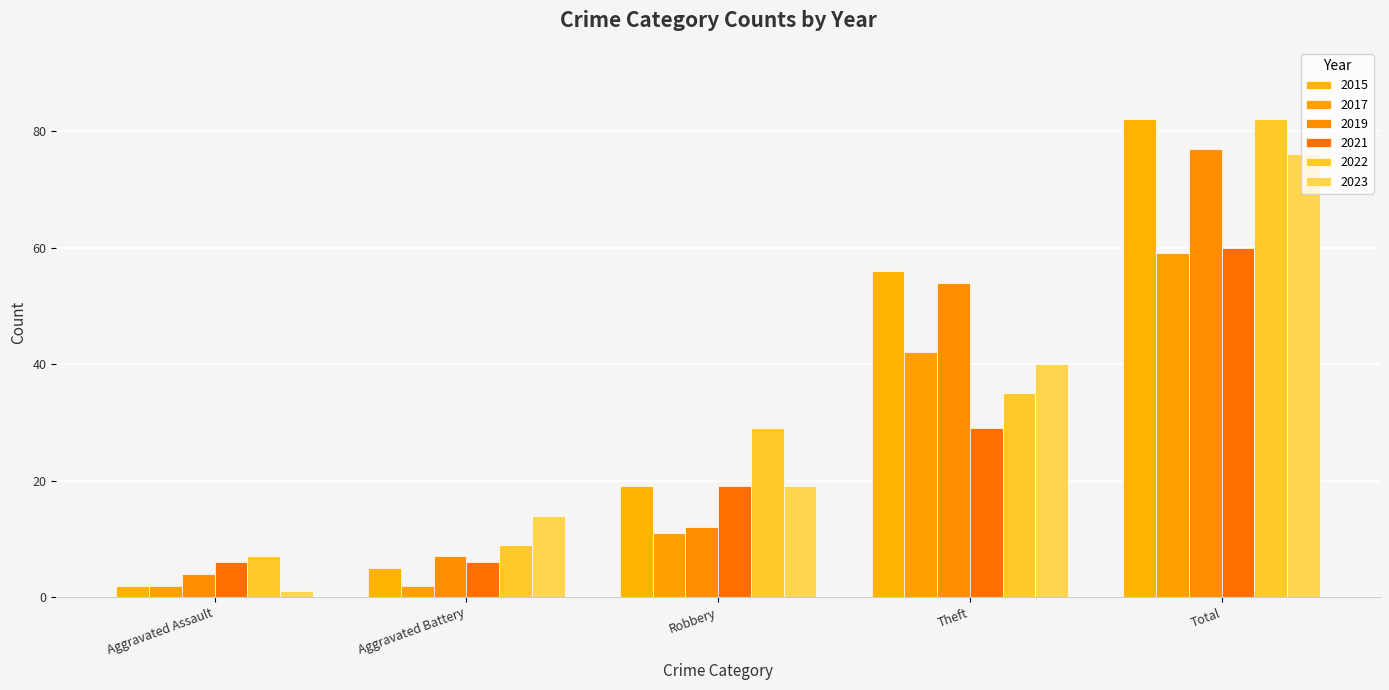

What is the difference between the highest and lowest values at Aggravated Assault?

6